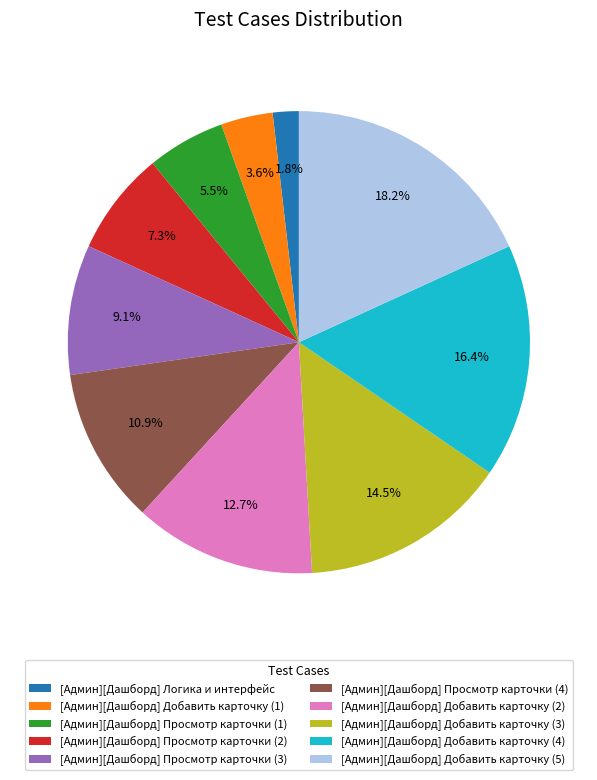

Approximately how many times larger is the value at [Админ][Дашборд] Добавить карточку (1) compared to [Админ][Дашборд] Логика и интерфейс?

2.0